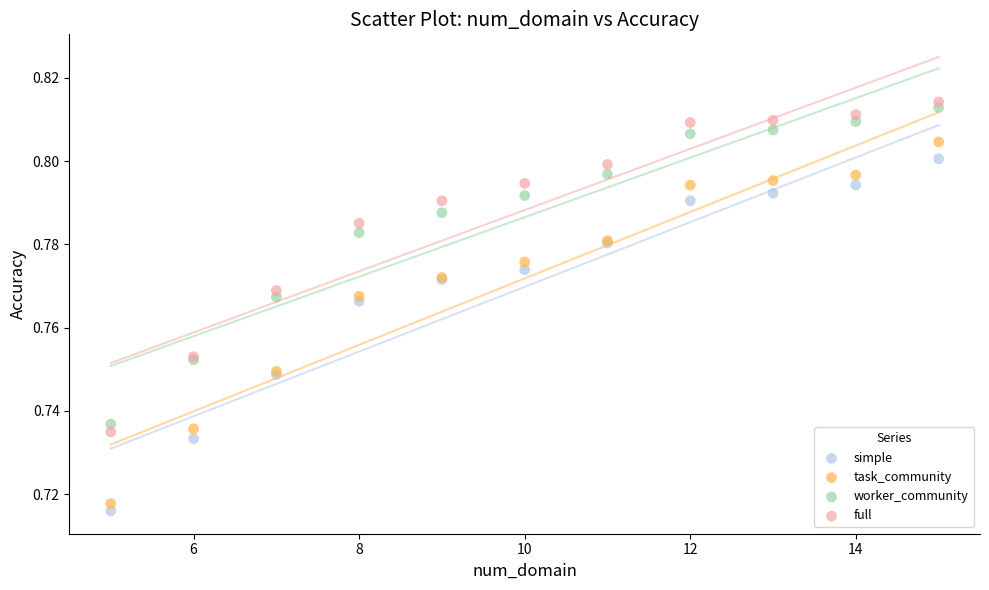

What are all the series names shown in the legend?

simple, task_community, worker_community, full